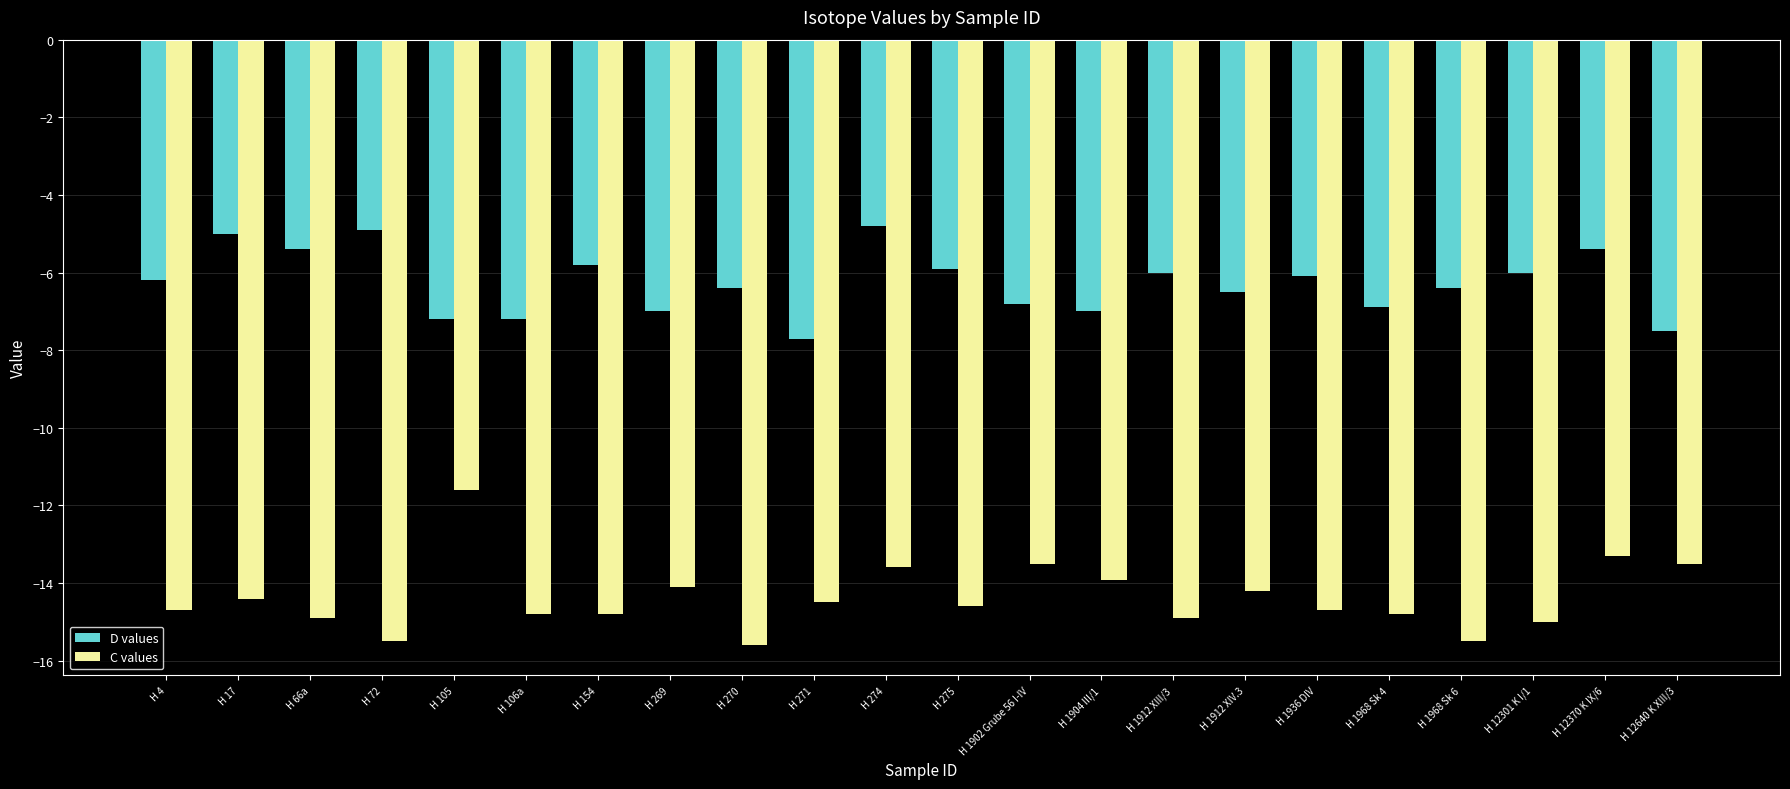

Count the number of data series in this chart.

2